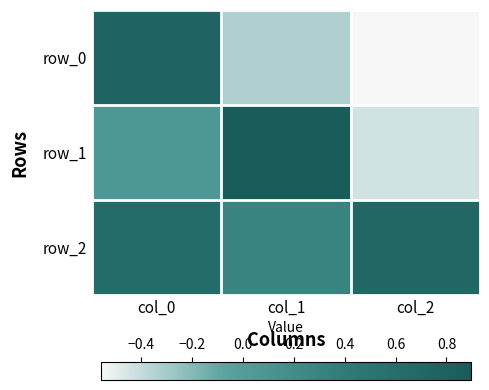

Which series has the widest spread of values?

row_1